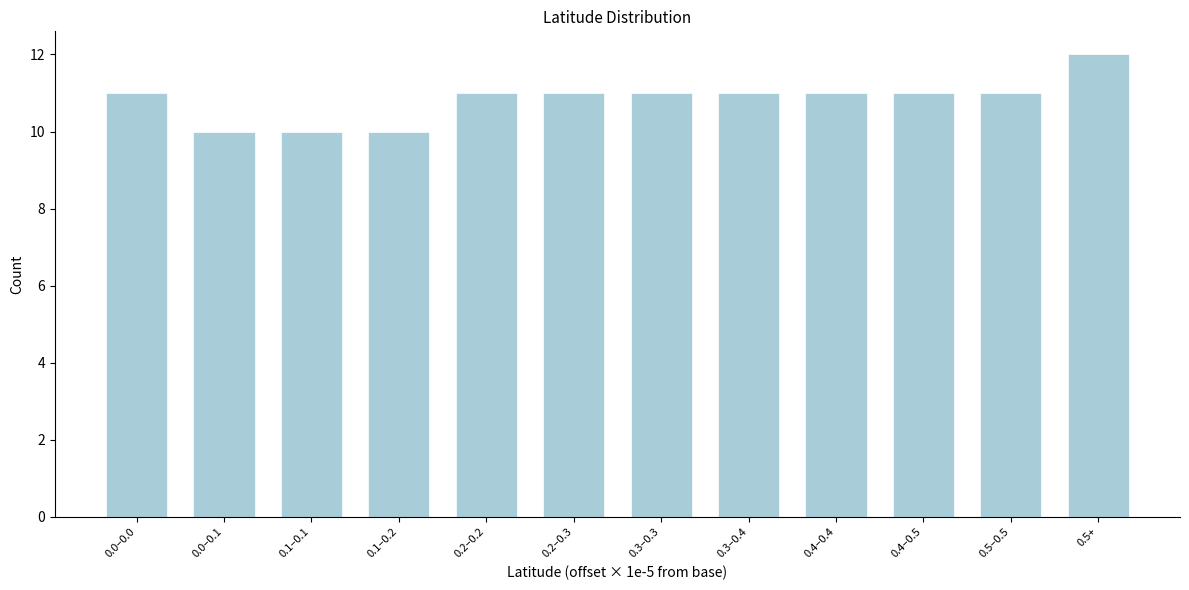

Reading left to right, what are all the values shown in this chart?

11	10	10	10	11	11	11	11	11	11	11	12